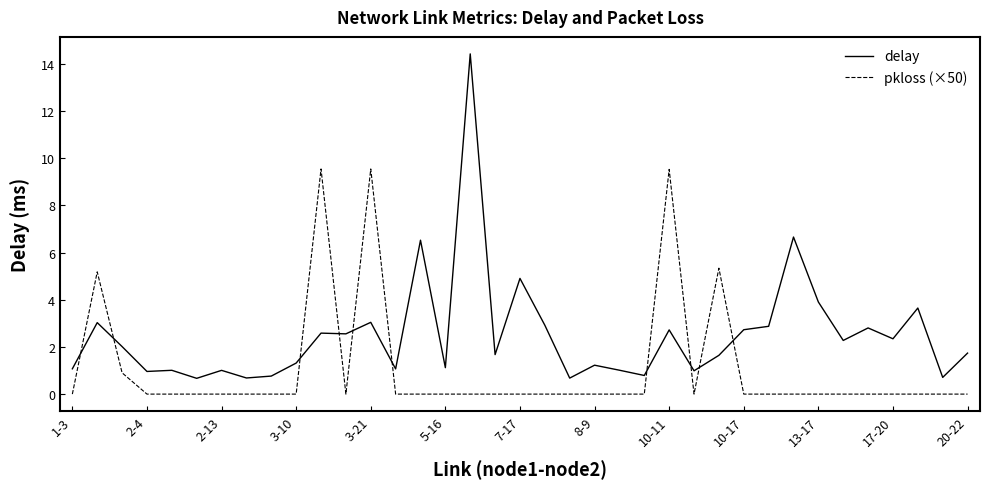

Which series has the largest total across all categories?

delay